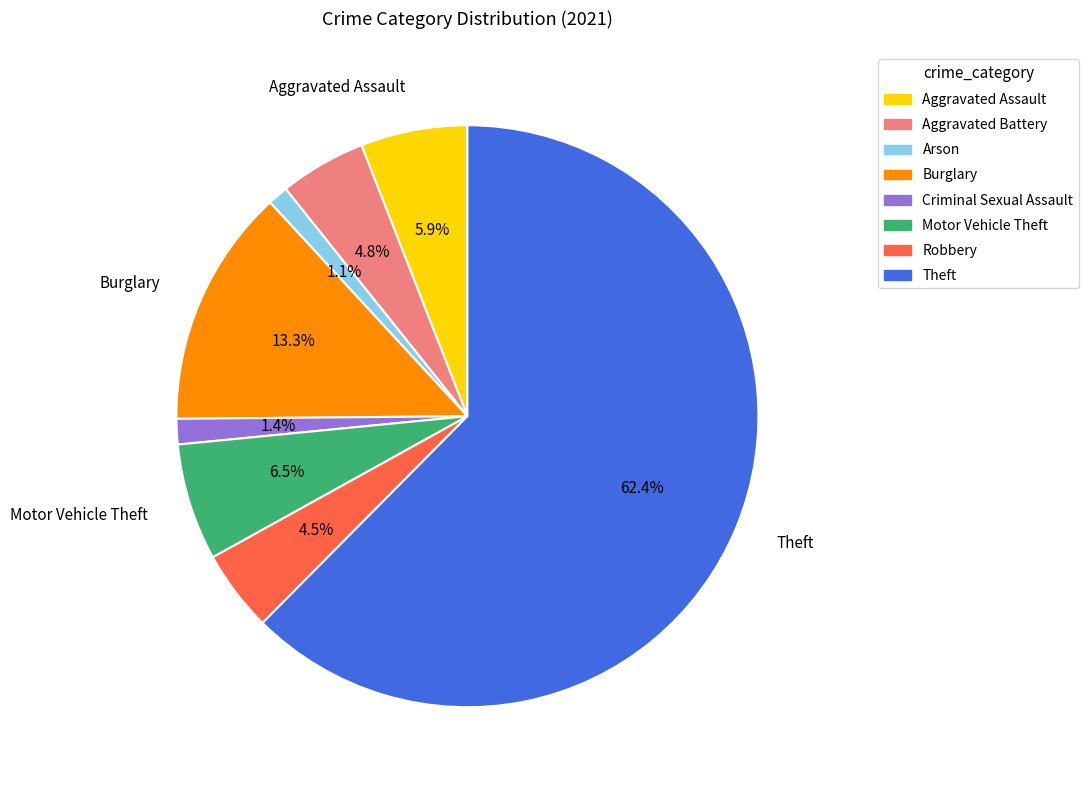

Between Motor Vehicle Theft and Arson, which is larger?

Motor Vehicle Theft